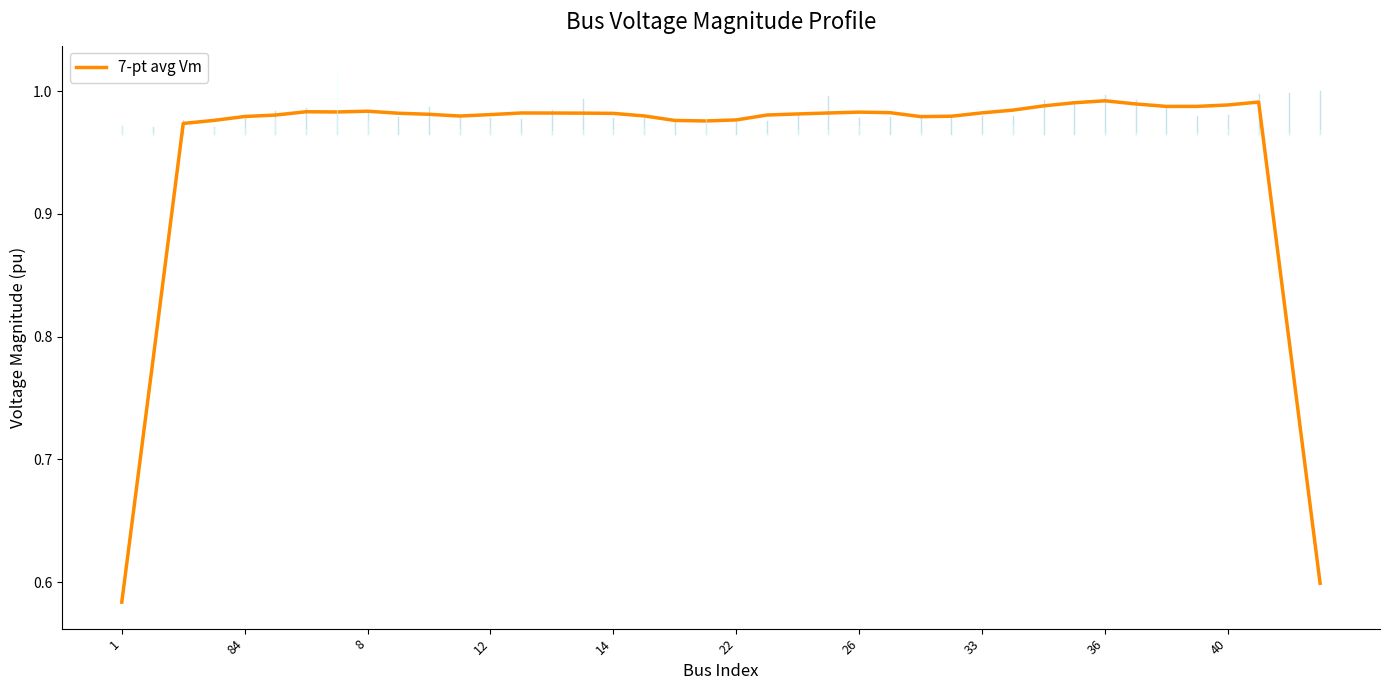

Does the chart have visible grid lines?

No